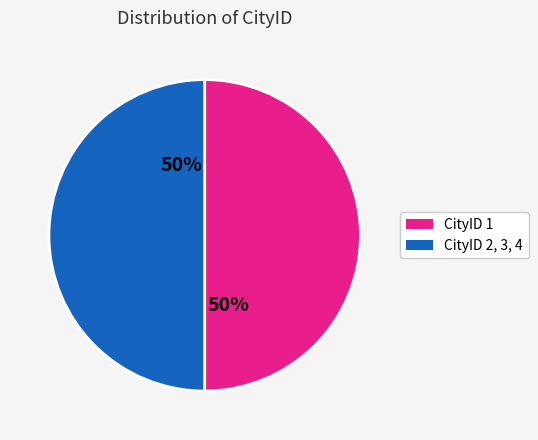

Is it true that CityID 2, 3, 4 is 50% of the pie?

True